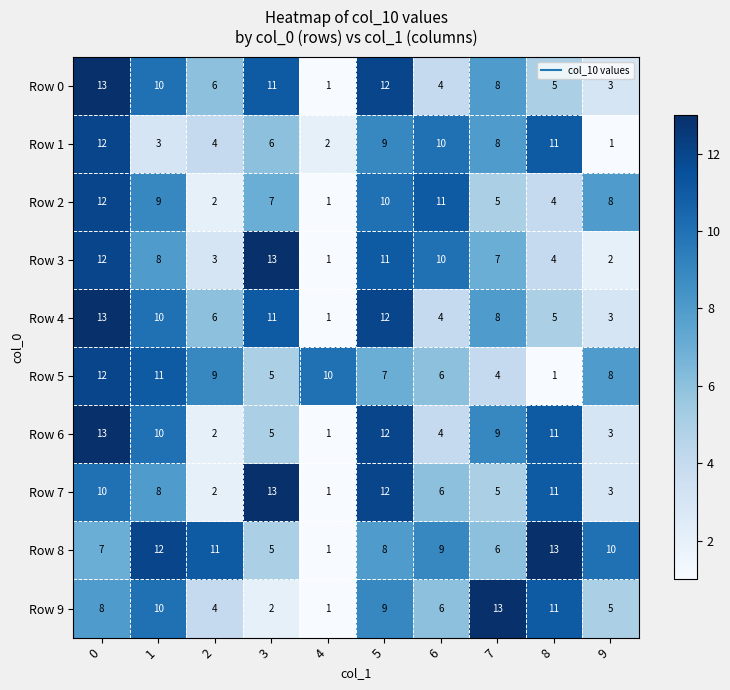

What is the approximate value of Row 6 at 0?

13